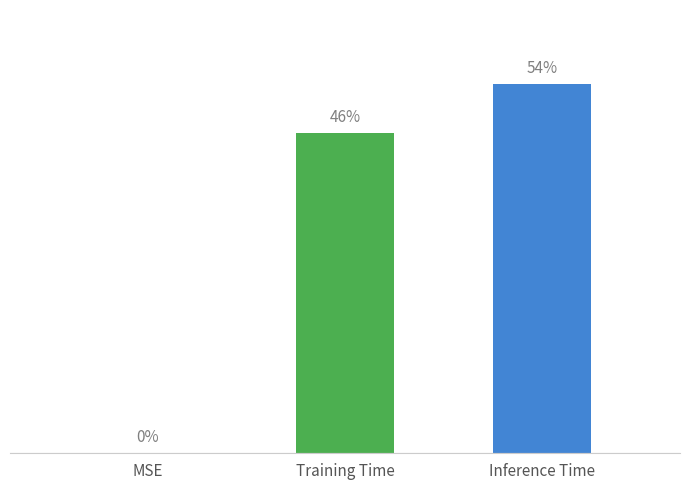

What position from the right is MSE?

3